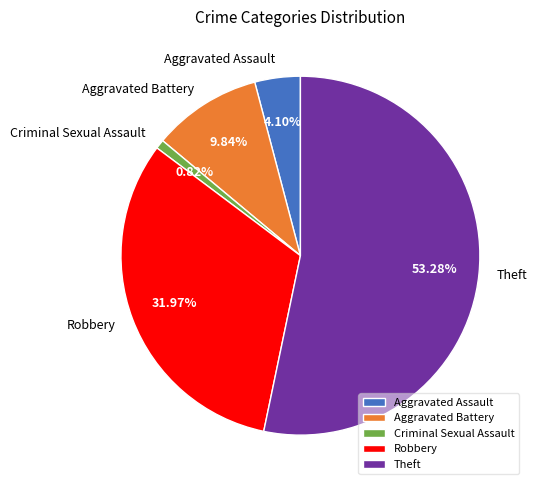

Rank the categories by value from highest to lowest.

Theft, Robbery, Aggravated Battery, Aggravated Assault, Criminal Sexual Assault